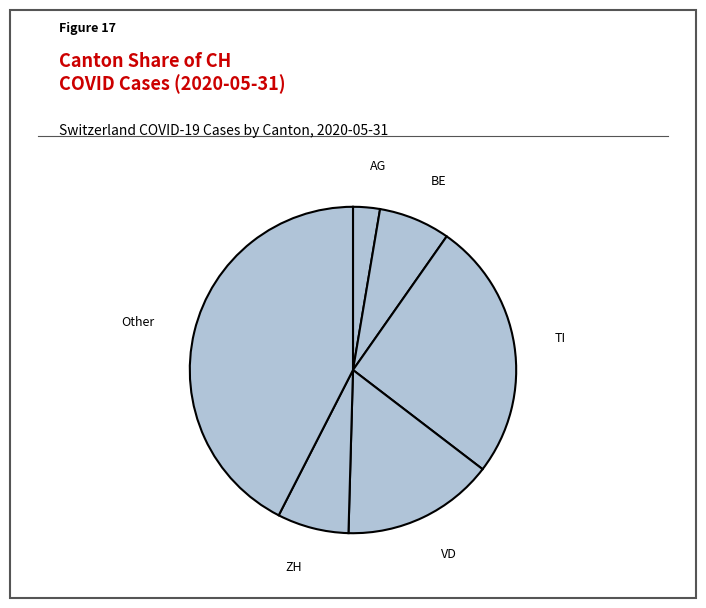

Which slice is the smallest?

AG